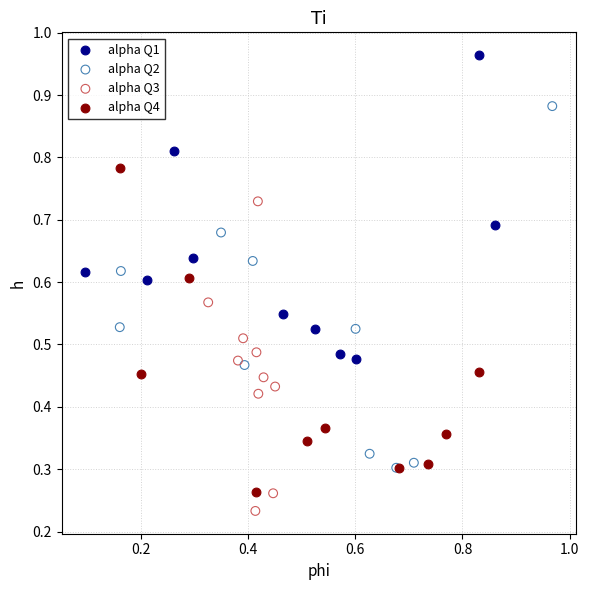

Which series reaches the minimum Y coordinate?

alpha Q3